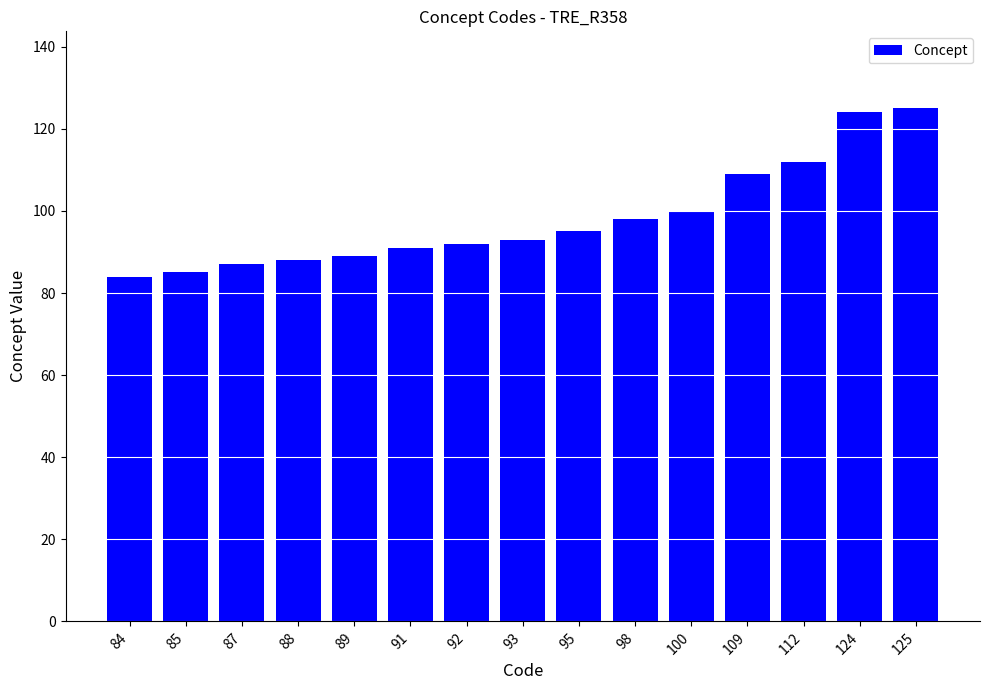

What is the ratio of the value at 88 to the value at 98?

0.9